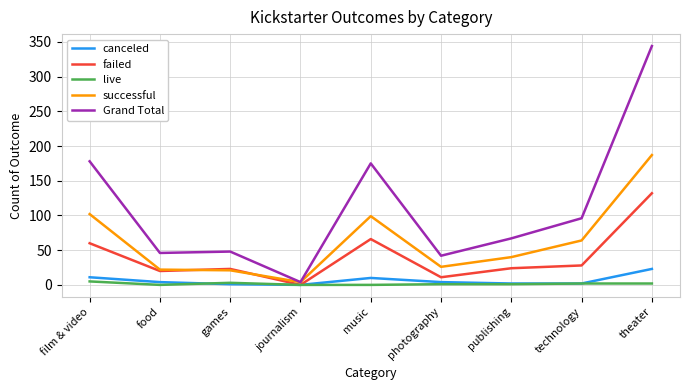

Is the value of canceled at journalism greater than the value of Grand Total at theater?

No